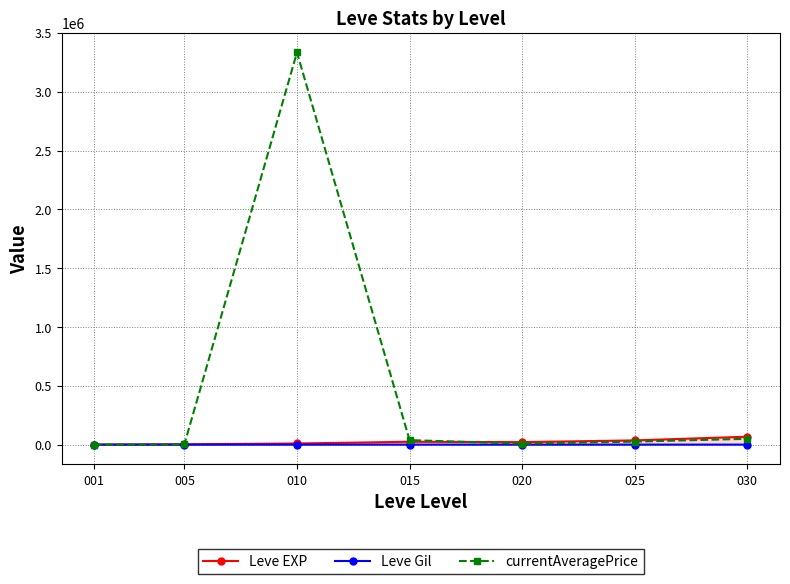

At which category is the sum across all series the highest?

010